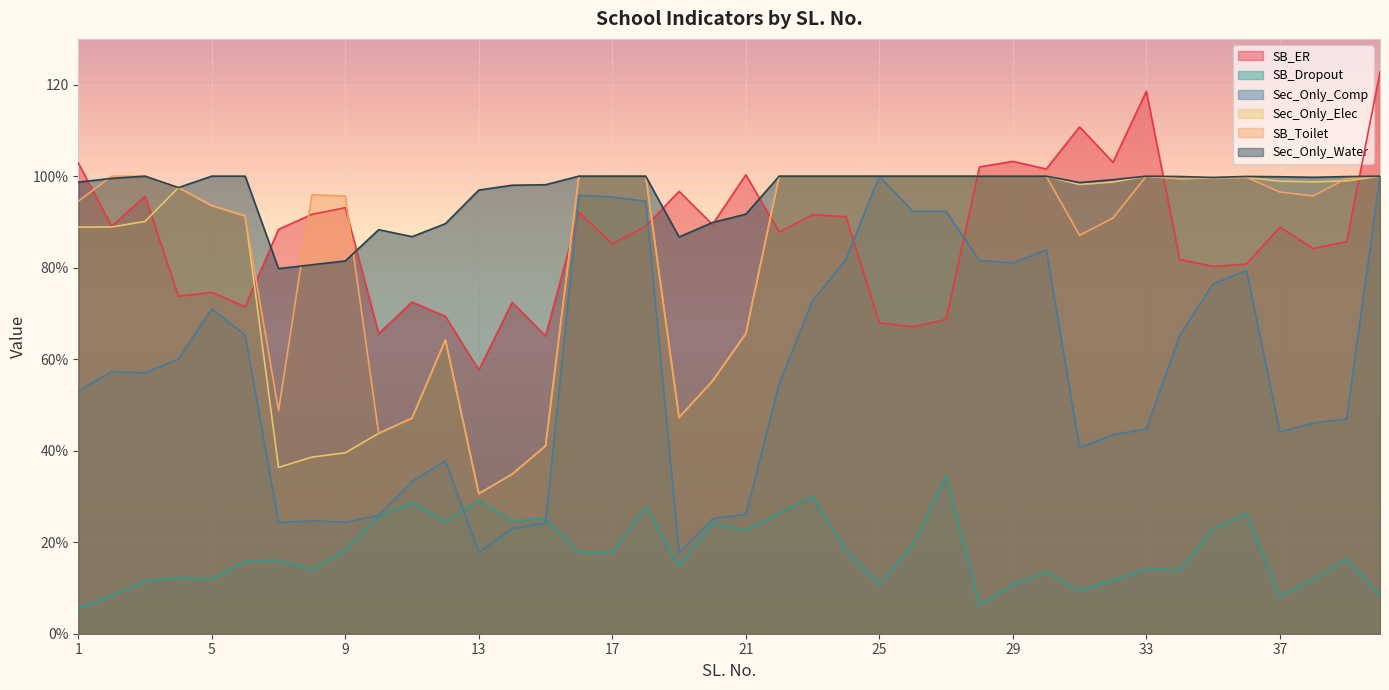

True or false: SB_Toilet and Sec_Only_Water intersect in this chart.

True